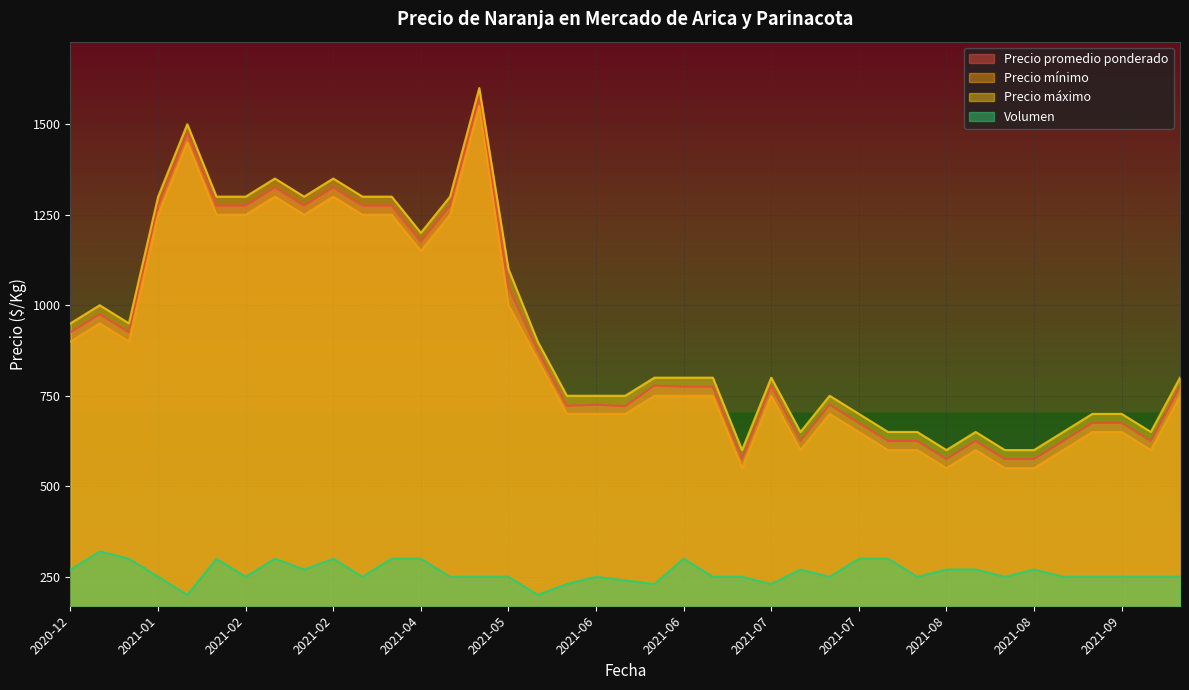

Which series has the largest range (max minus min)?

Precio promedio ponderado